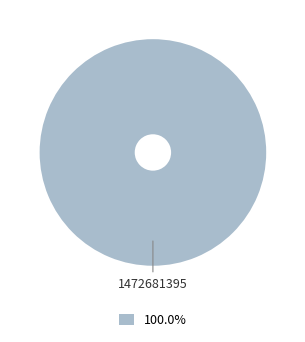

Is there a majority slice in this chart?

Yes